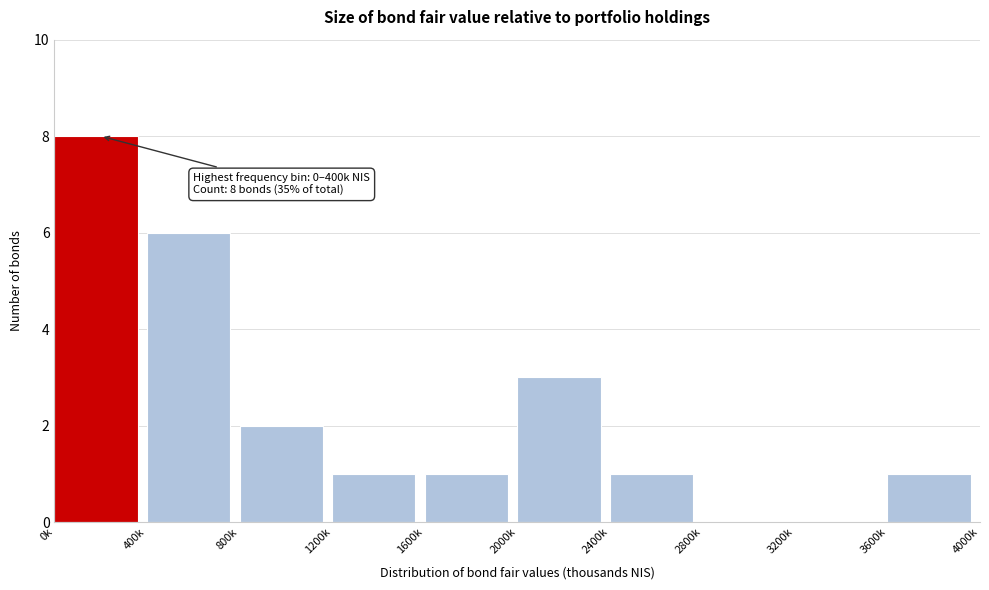

Reading left to right, what are all the values shown in this chart?

0k=8	400k=6	800k=2	1200k=1	1600k=1	2000k=3	2400k=1	2800k=0	3200k=0	3600k=1